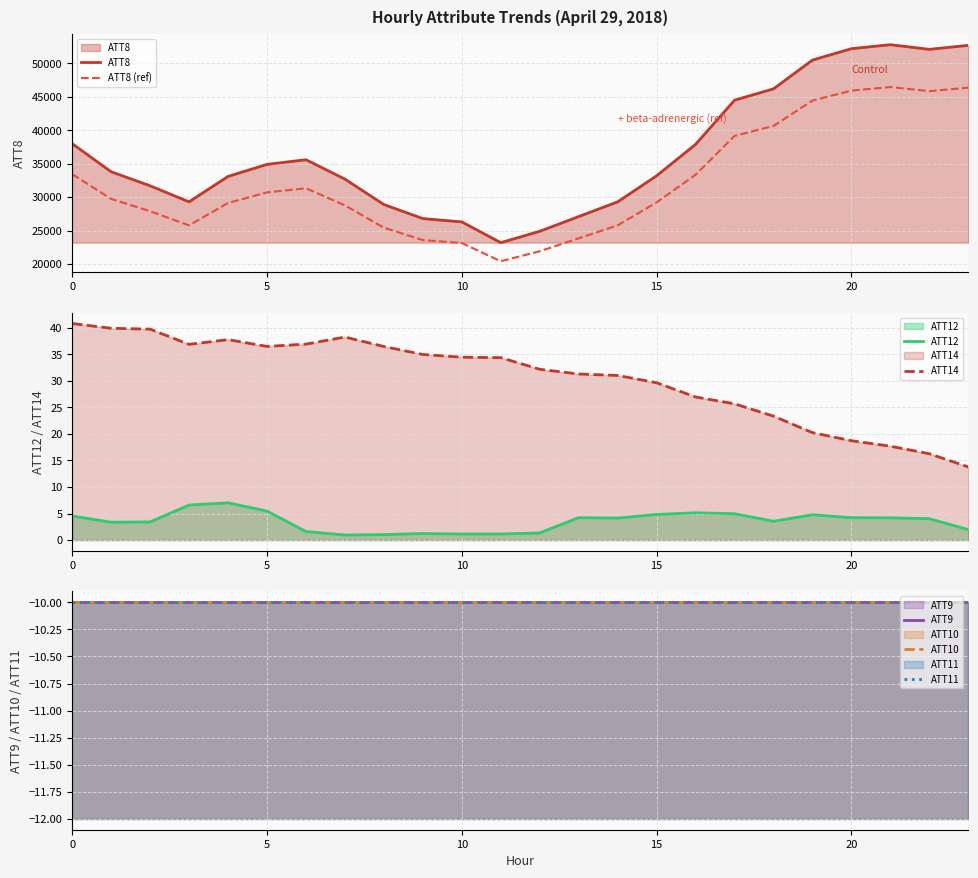

Is it true that ATT12 equals 0.5 at 23?

False